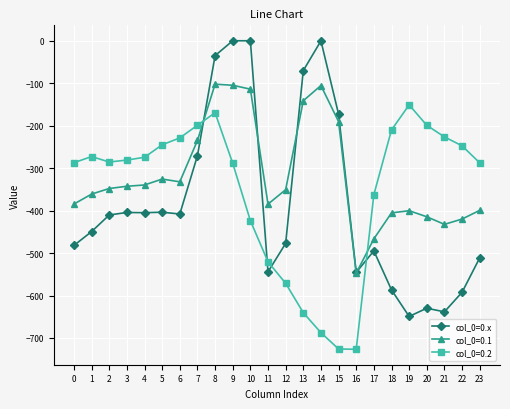

The col_0=0.2 series shows -1242.4 at 16. True or false?

False